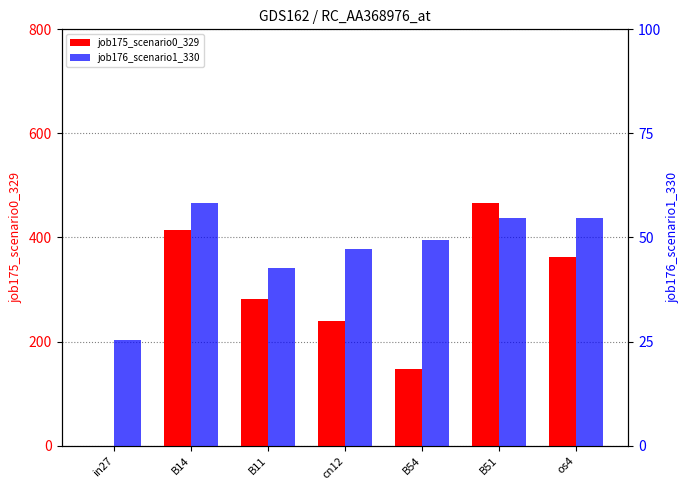

Between B11 and B51, which series saw the biggest shift?

job175_scenario0_329